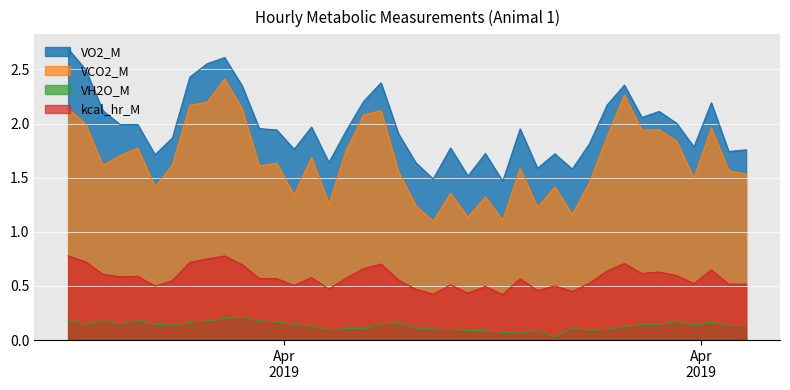

How many lines are shown in the chart?

4